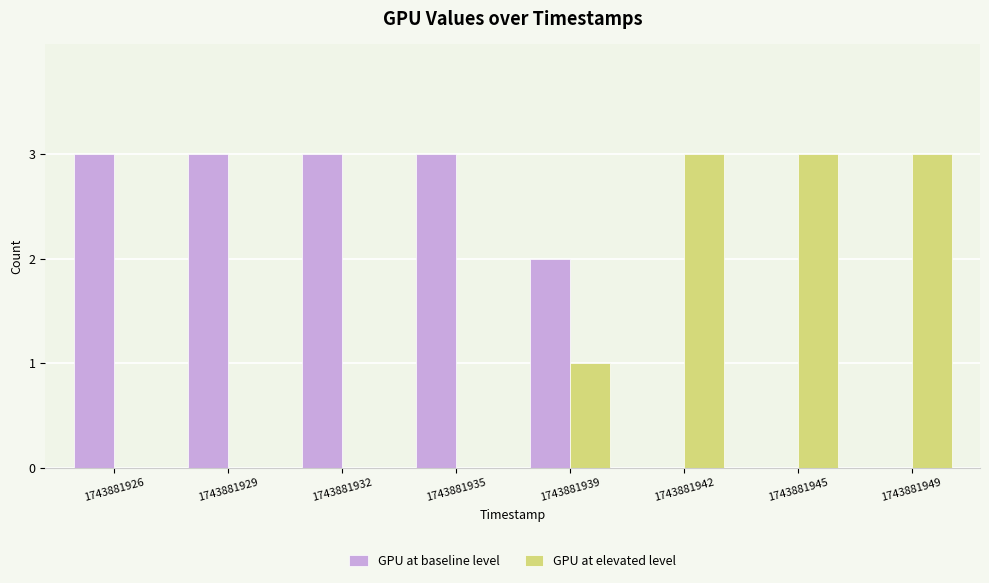

Where is GPU at elevated level nearest to the value 1?

1743881939